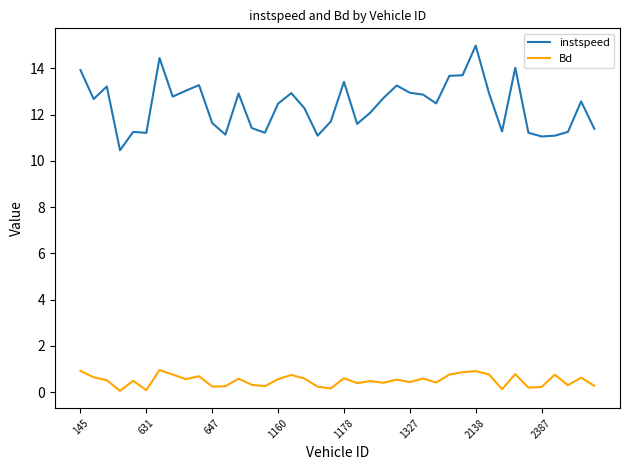

True or false: instspeed and Bd intersect in this chart.

False